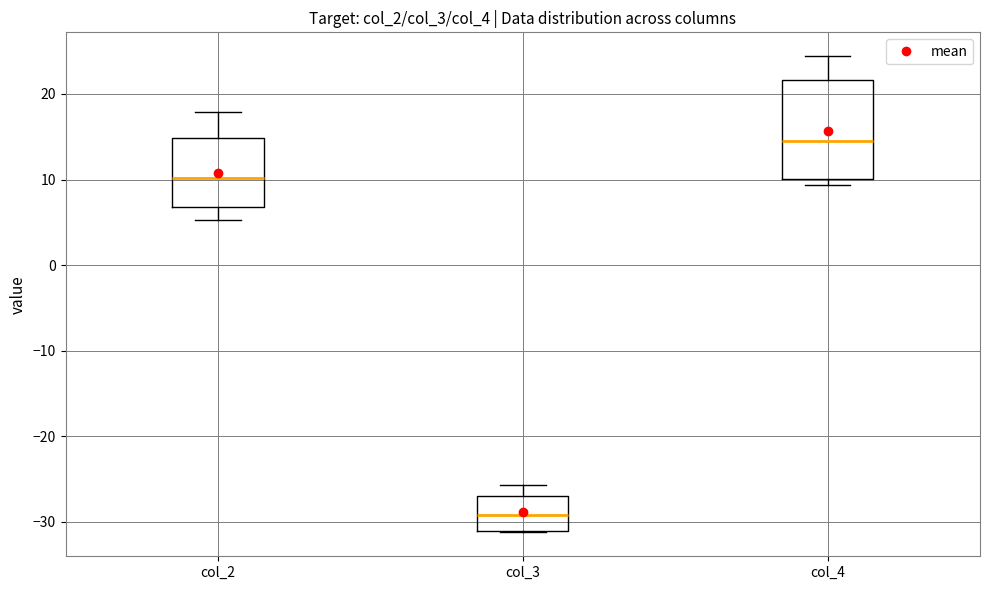

Comparing the boxes themselves (not the whiskers), which one is the tallest?

col_4